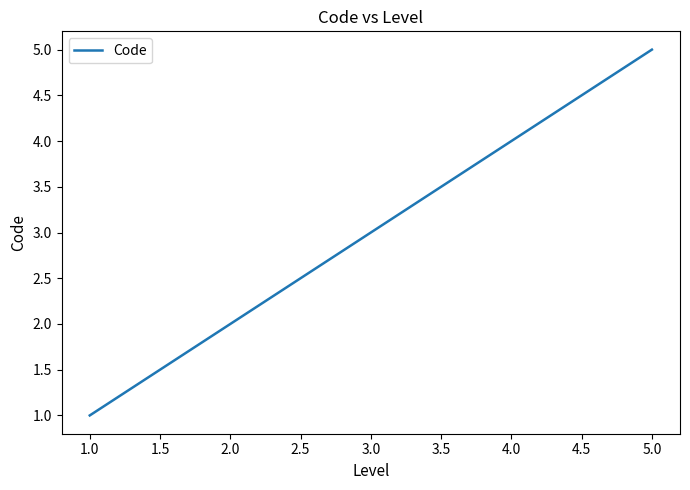

True or false: the data shows 7 at 2.0.

False